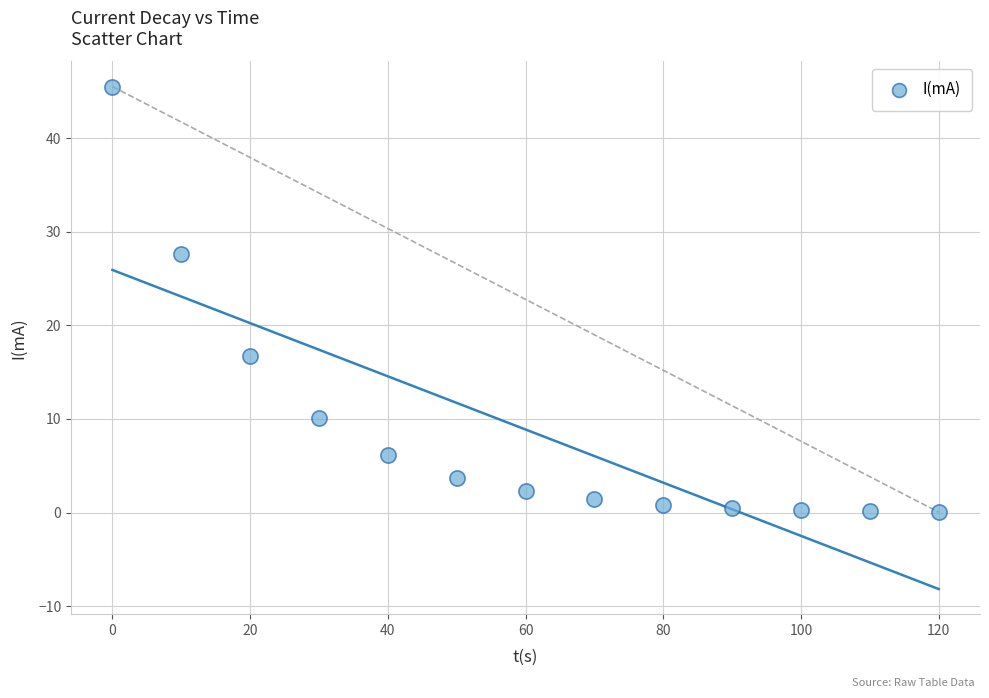

What is the range of X values (max minus min)?

120.0